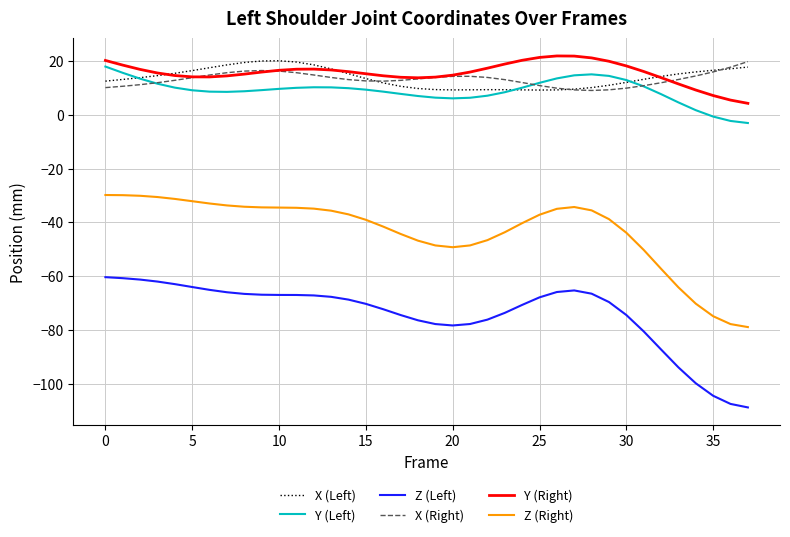

True or false: Y (Right) and Z (Right) cross at least once.

False